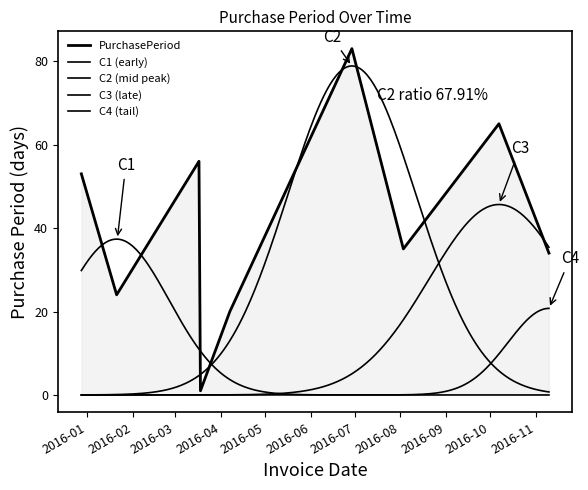

What is the sum of all values?

371